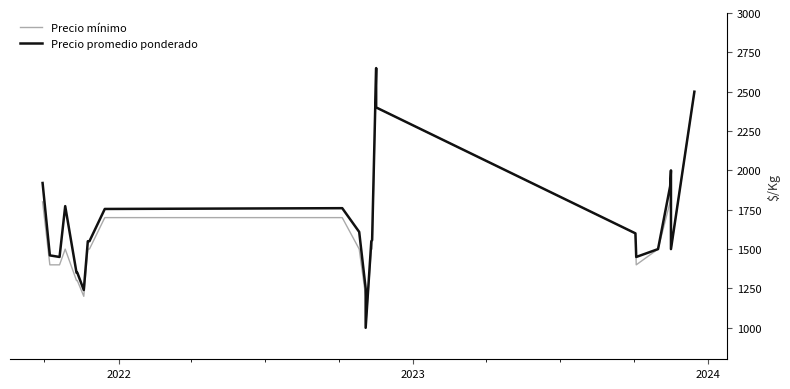

True or false: Precio mínimo has more than 0 points higher than both neighbors.

True